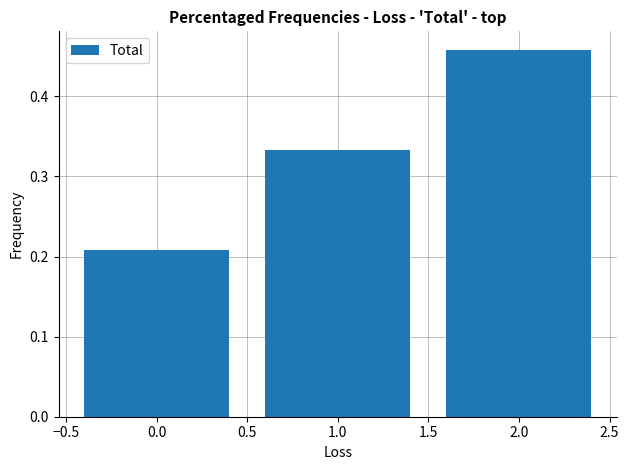

What is the sum of all values?

1.0